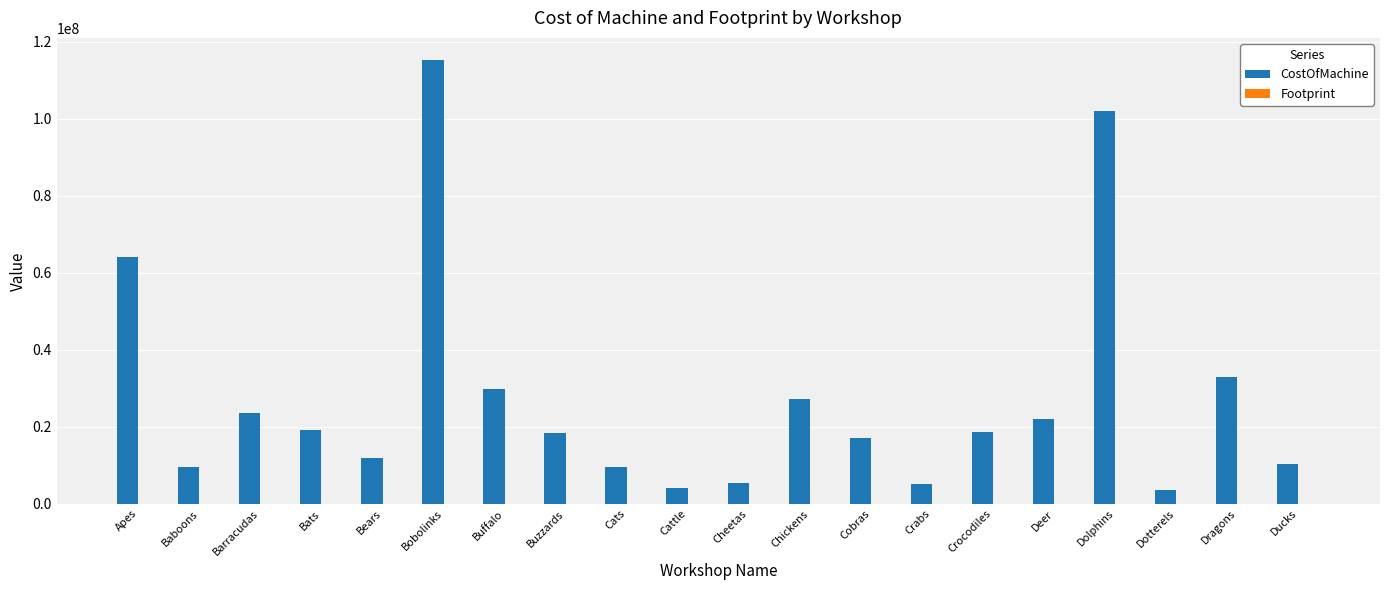

Which category has the highest value across all series?

Bobolinks